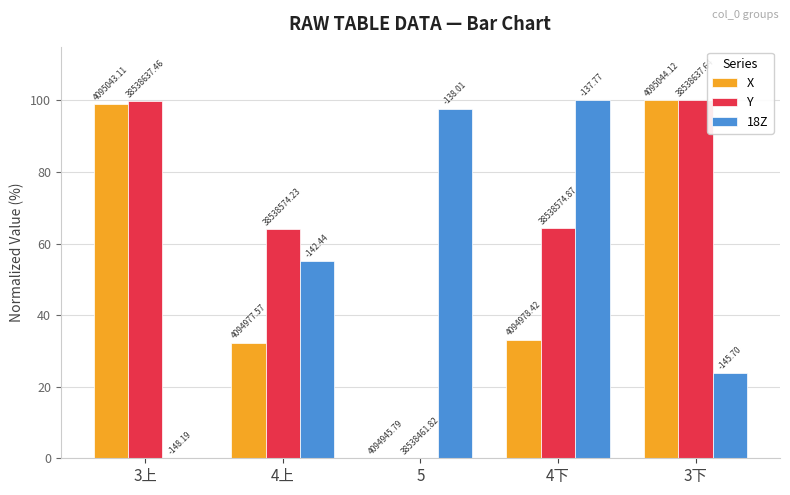

How many groups of bars are there?

5